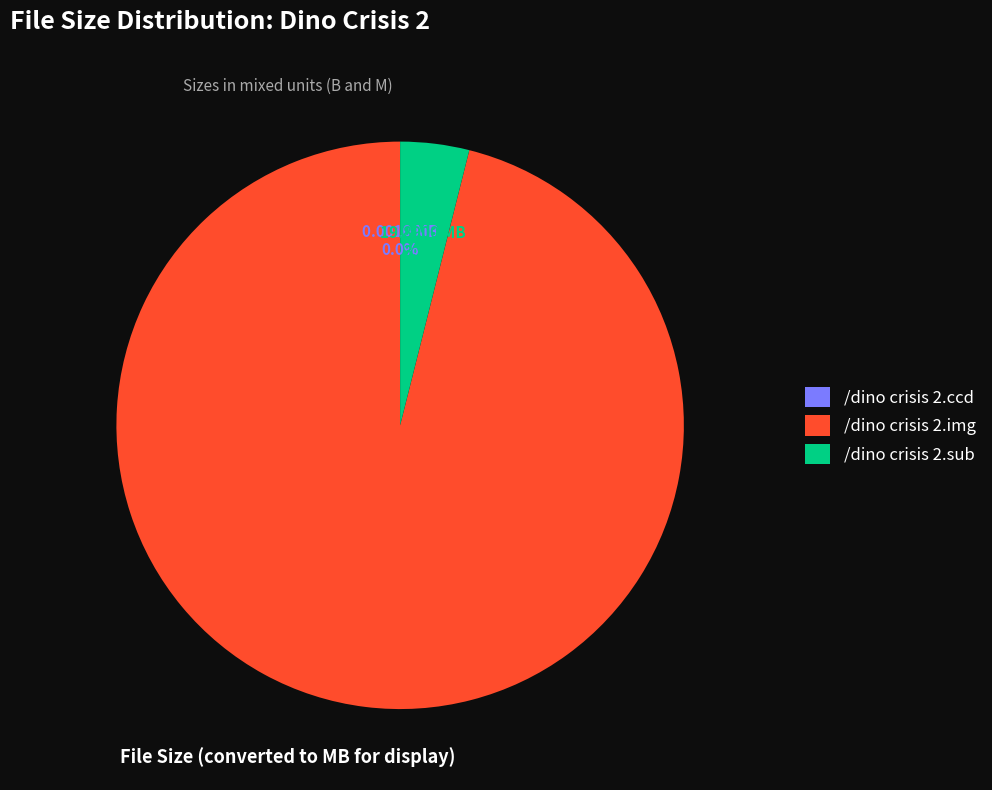

Which slice is the largest?

/dino crisis 2.img